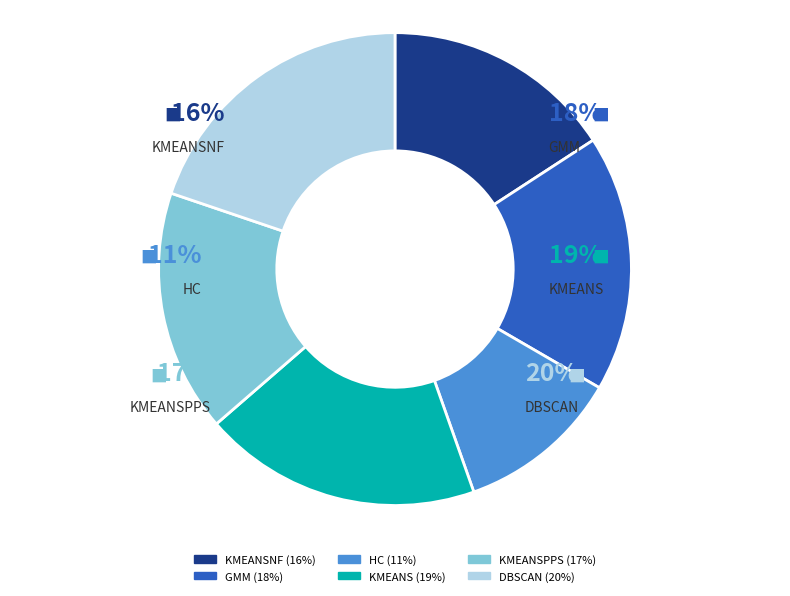

Is it true that GMM is 18% of the pie?

True